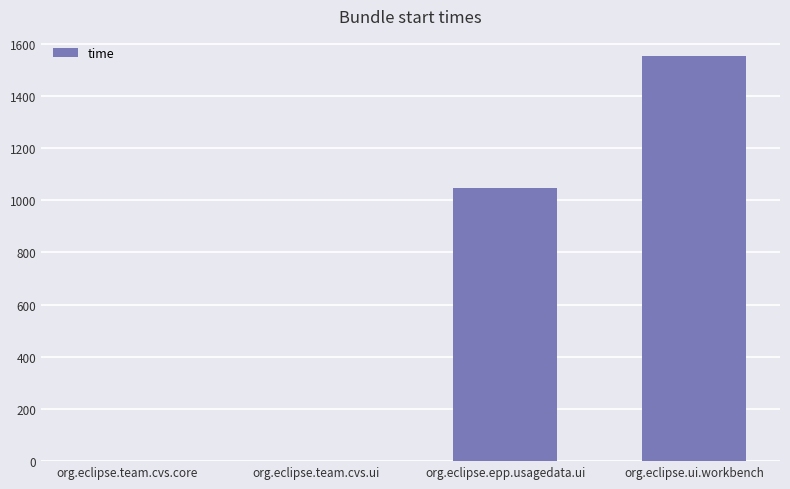

Which has a higher value, org.eclipse.team.cvs.ui or org.eclipse.epp.usagedata.ui?

org.eclipse.epp.usagedata.ui